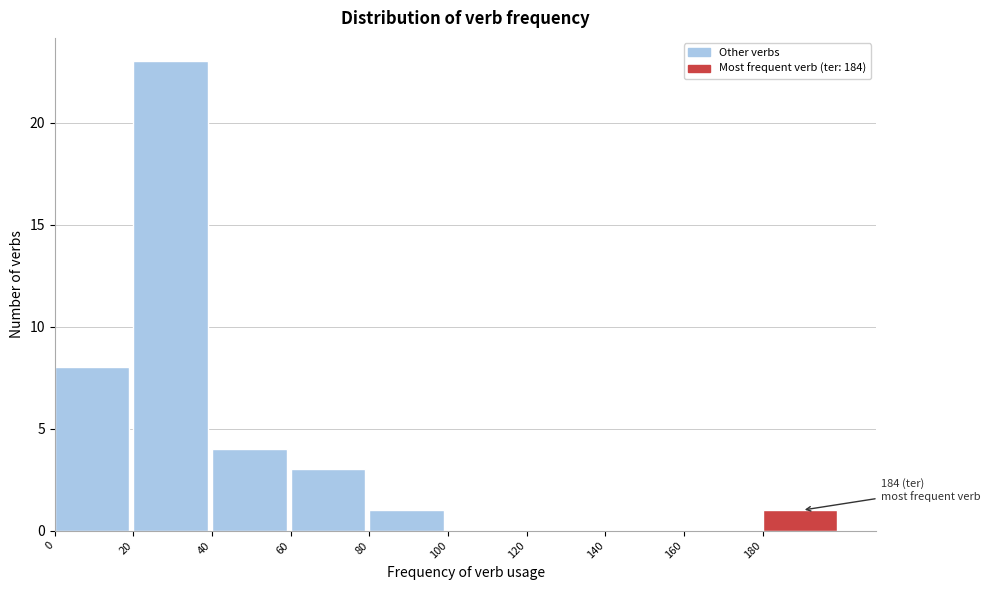

Over which range of the x-axis is the bar tallest?

20 to 40